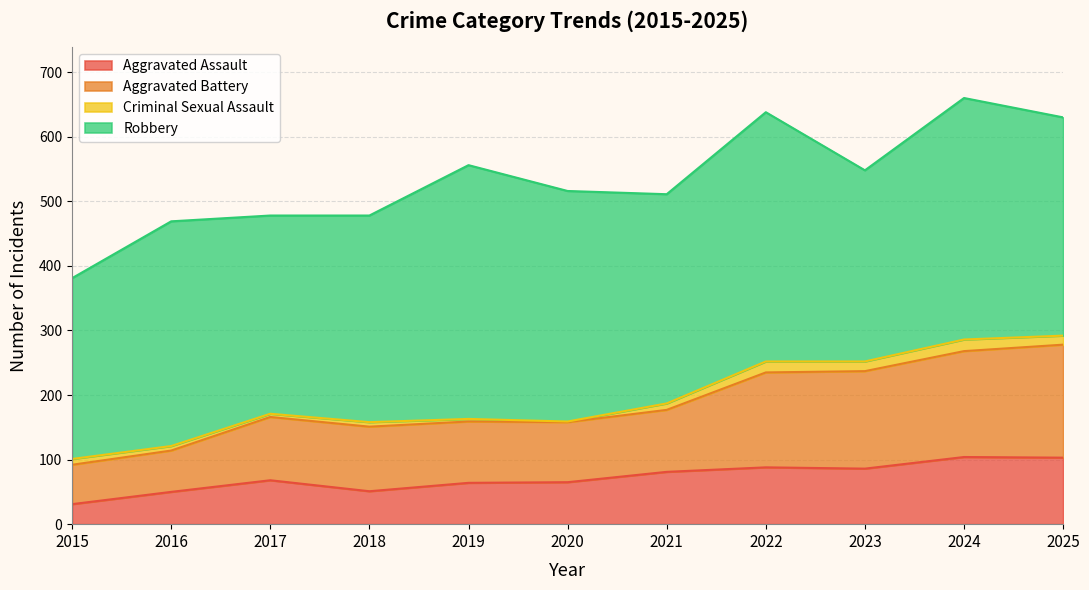

True or false: Aggravated Assault and Aggravated Battery cross at least once.

False